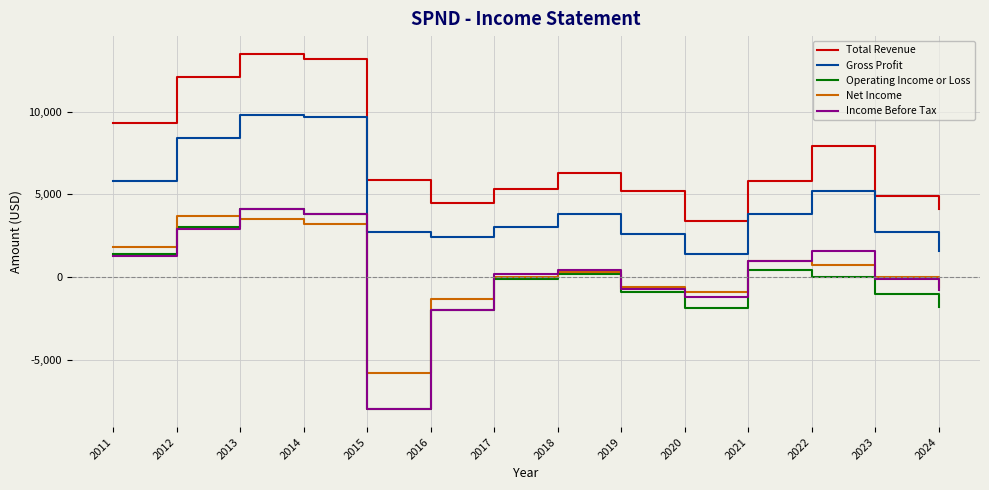

At which label is Income Before Tax closest to -1950?

2016